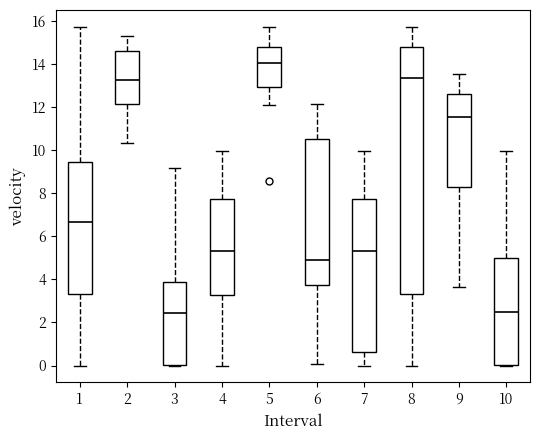

Where does the upper whisker of the box at x = 8 end on the y-axis? The values are not printed on the chart, so give them approximately, as read against the axis.

15.8